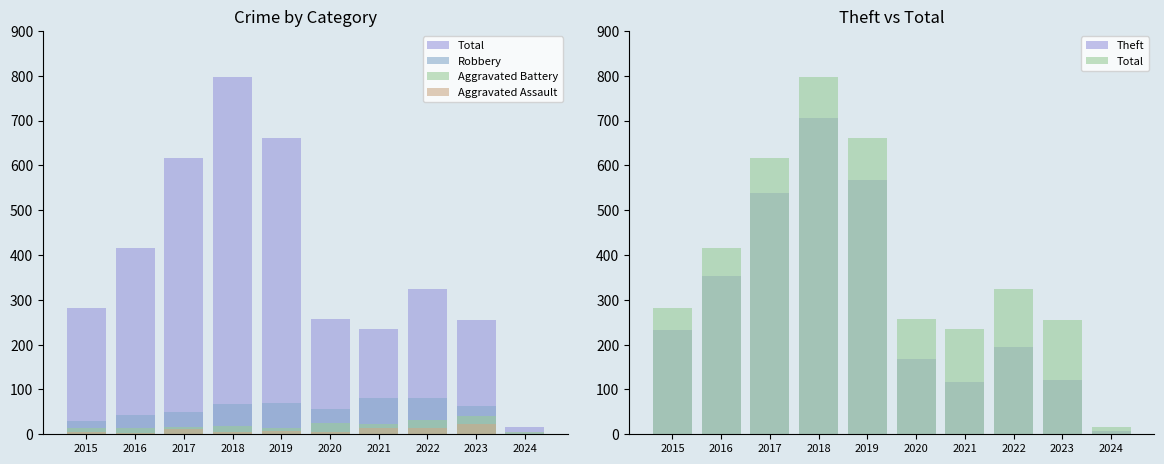

At how many categories does at least one series exceed 631?

2